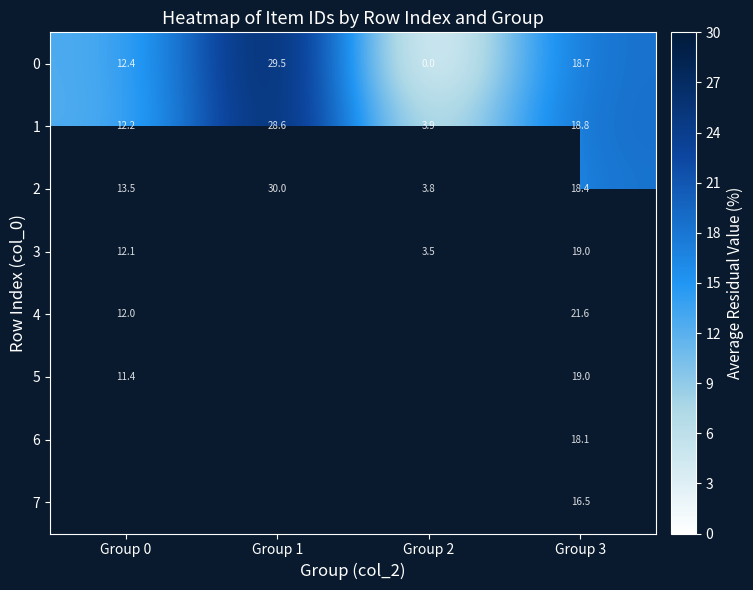

Which category has the highest value across all series?

Group 1